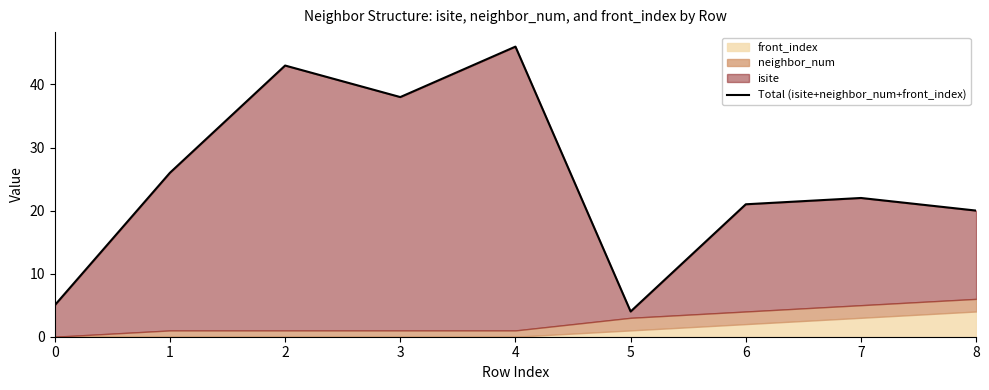

Reading right to left, transcribe all the data shown in this chart.

20	22	21	4	46	38	43	26	5